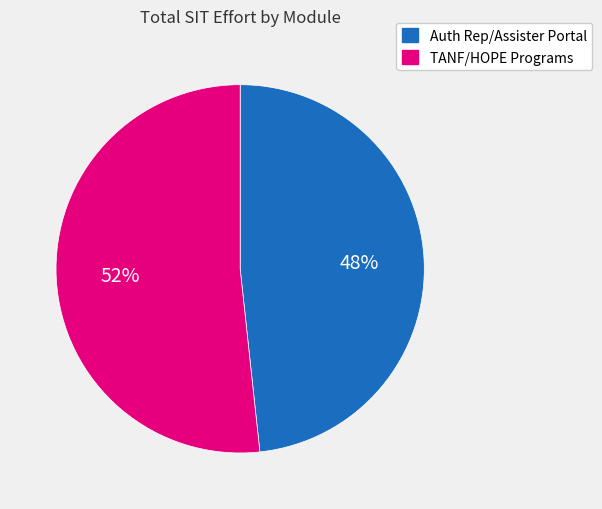

To the nearest percent, what is the combined percentage of Auth Rep/Assister Portal and TANF/HOPE Programs?

100%